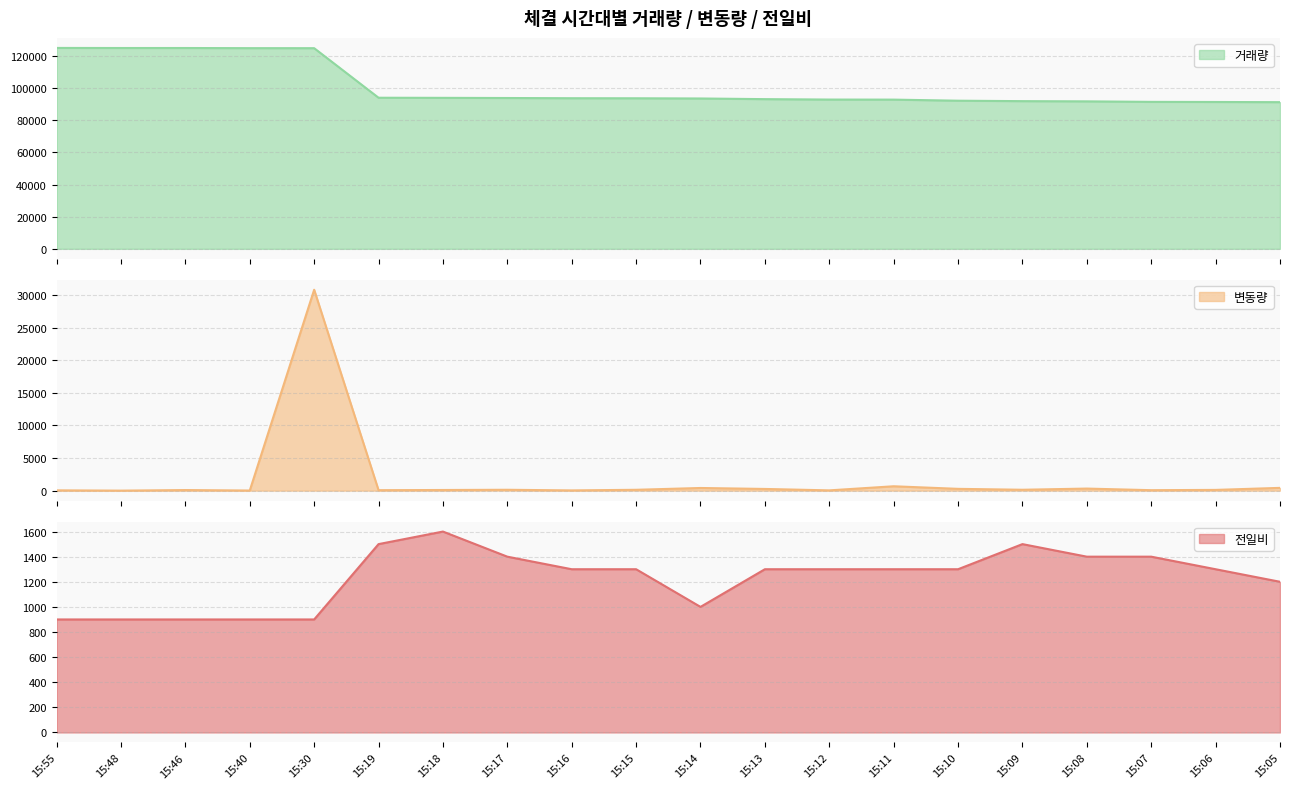

What is the value of the 변동량 point at the 11th from the left?

407